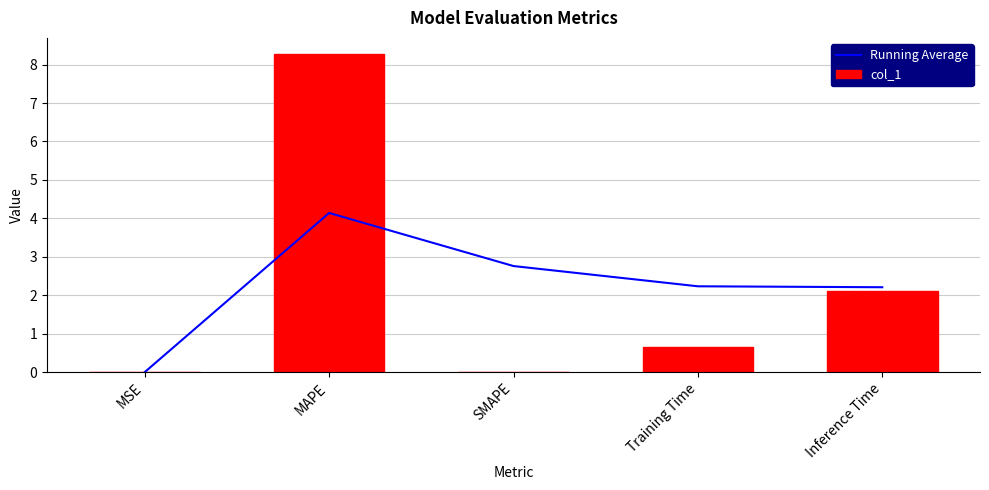

What is the spread (max minus min) of values at Training Time?

1.6